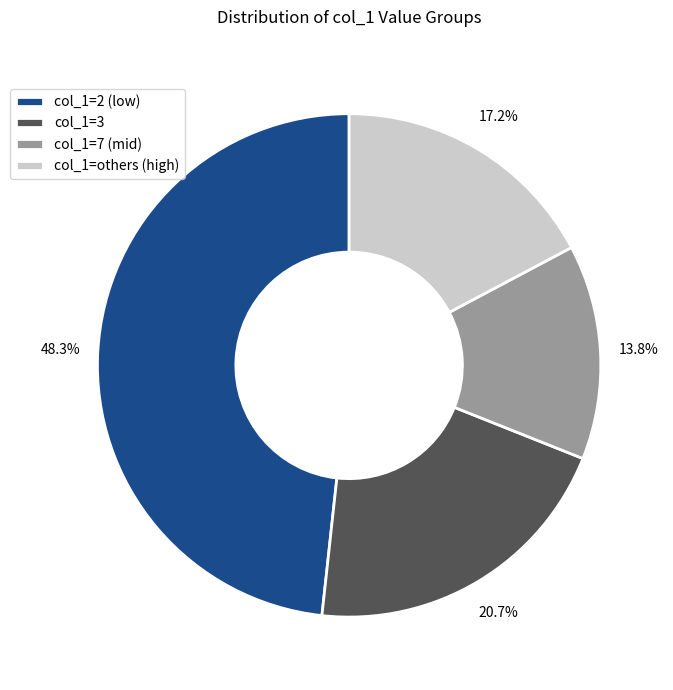

Is there a majority slice in this chart?

No